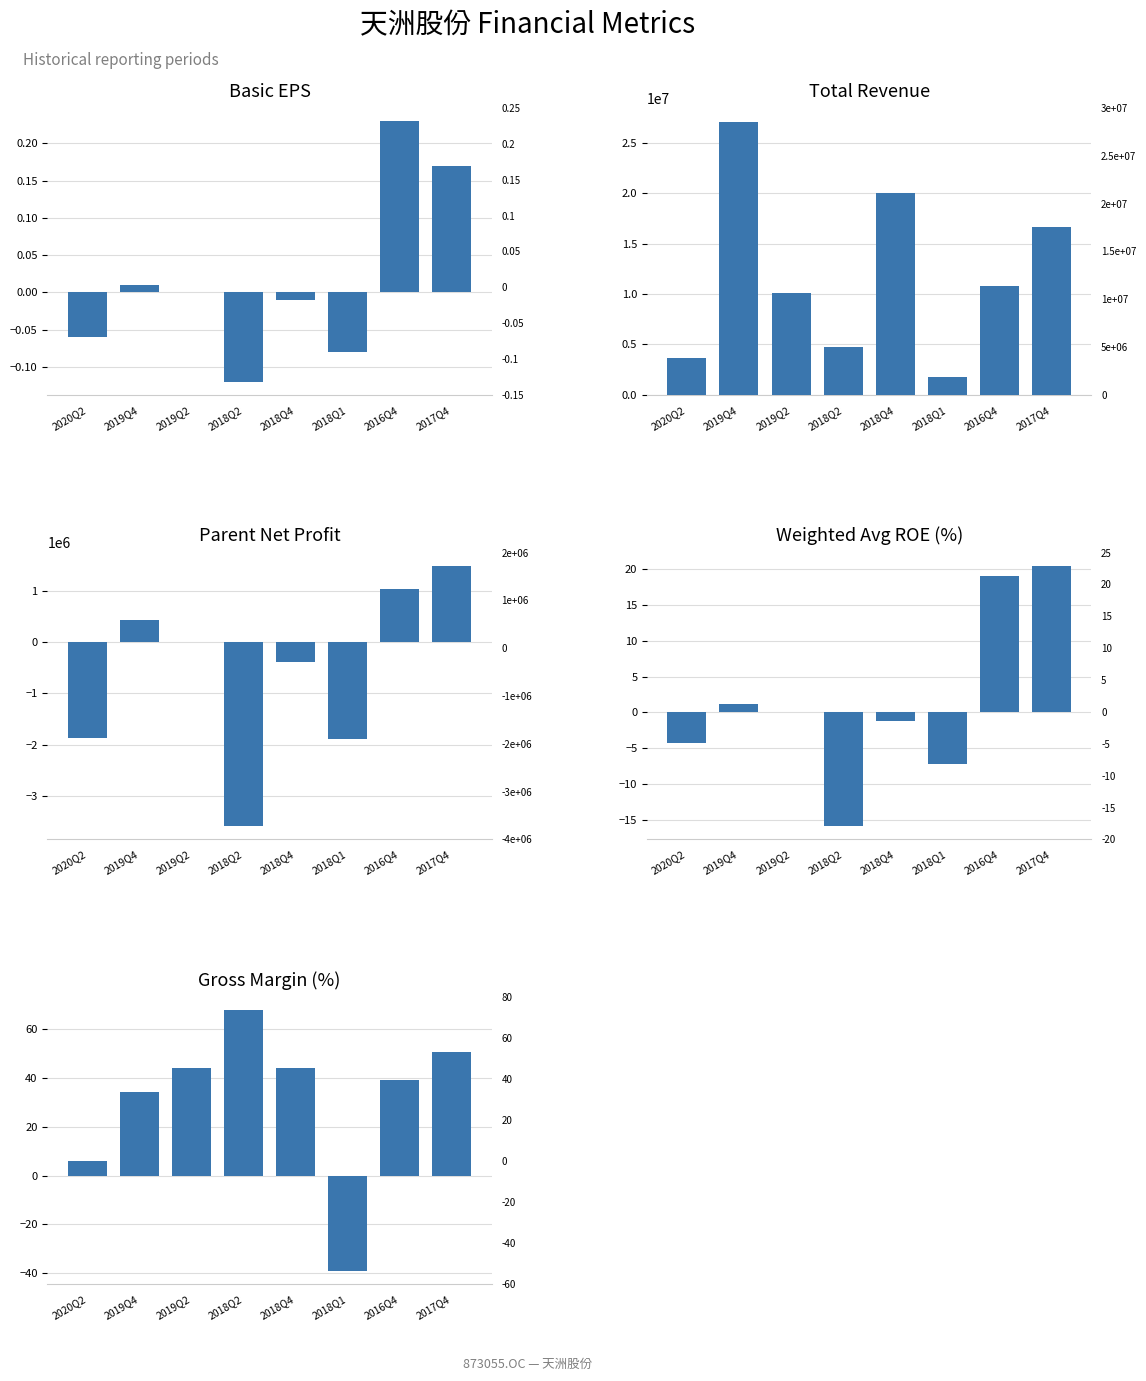

At which category is the sum across all series the highest?

2019Q4